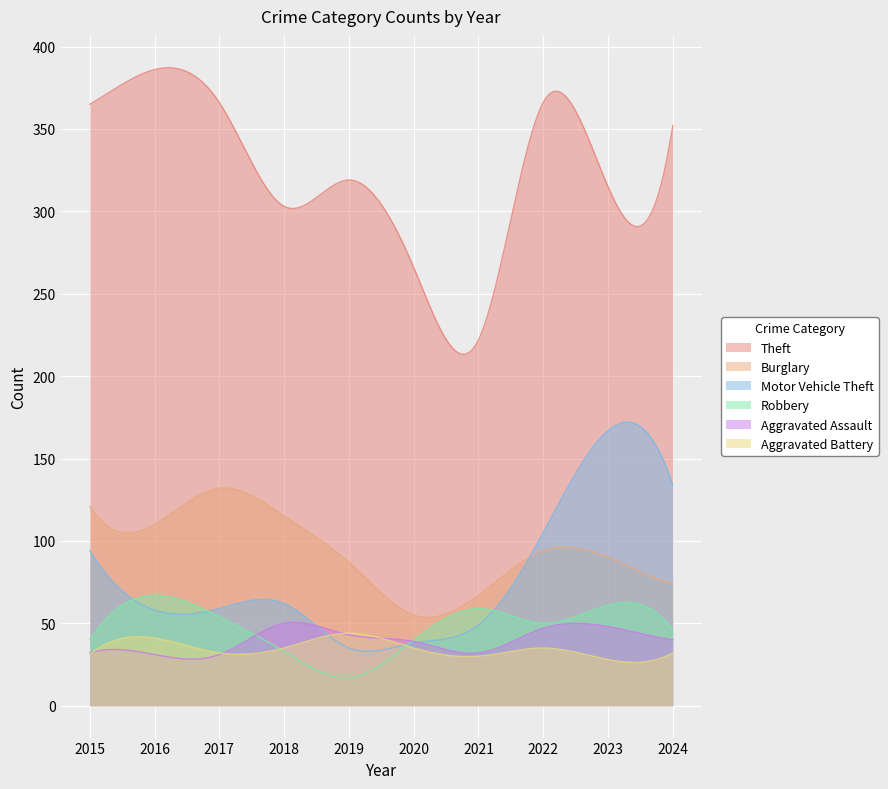

The Motor Vehicle Theft series shows 138 at 2015. True or false?

False